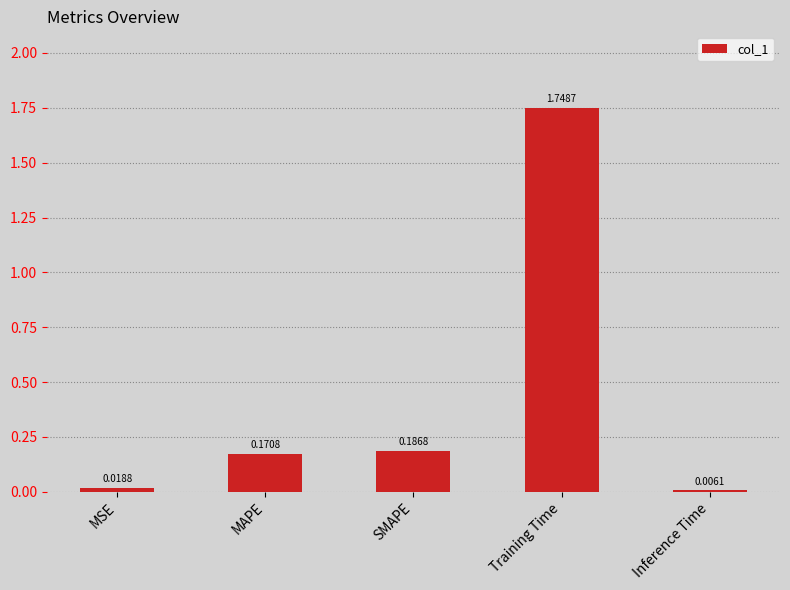

What is the sum of the values at SMAPE and Training Time?

1.9